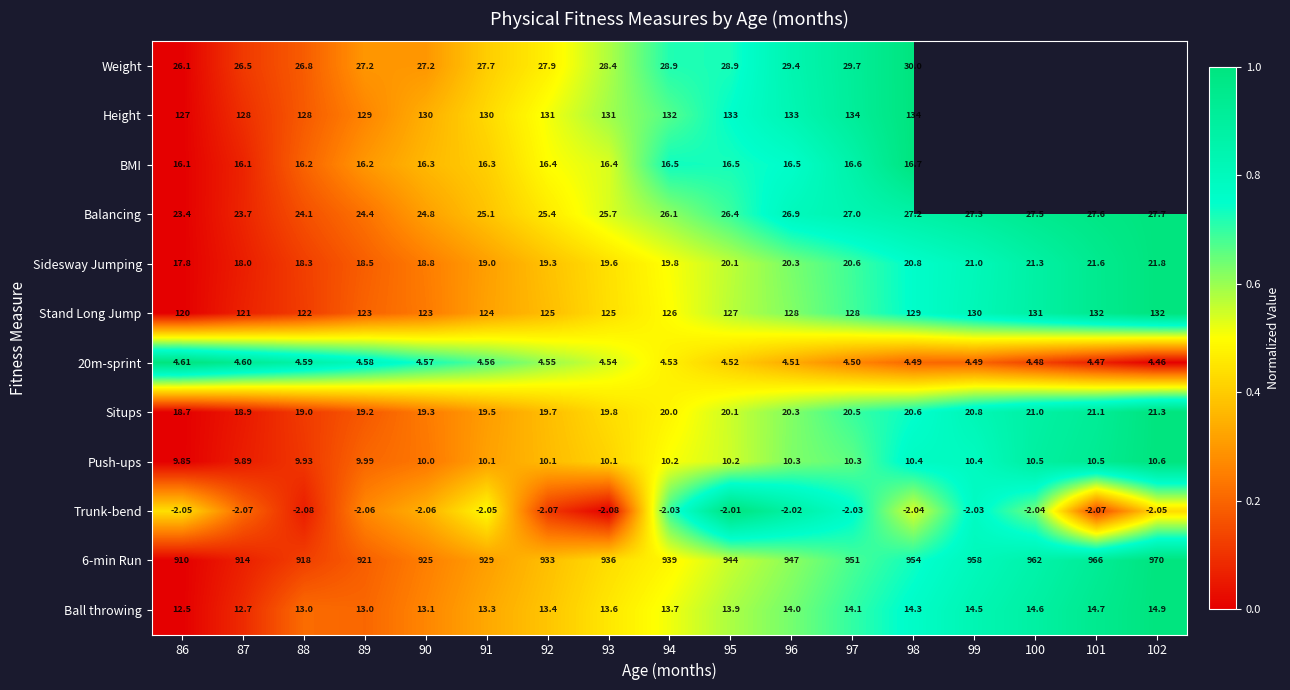

At which category is the sum across all series the highest?

98